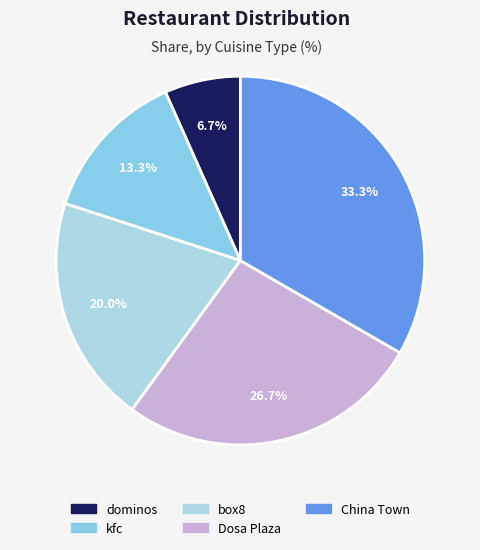

What is the smallest slice in the pie chart?

dominos